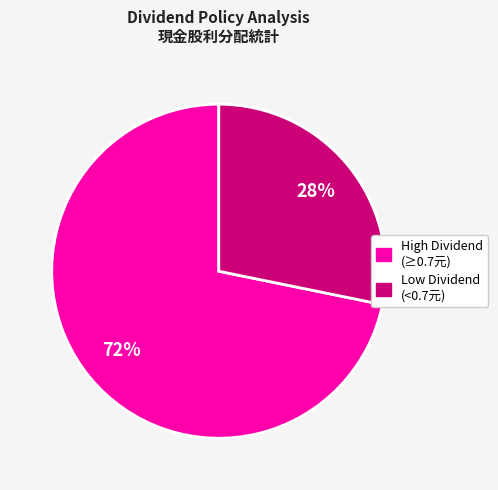

Which slice is the smallest?

Low Dividend (<0.7元)